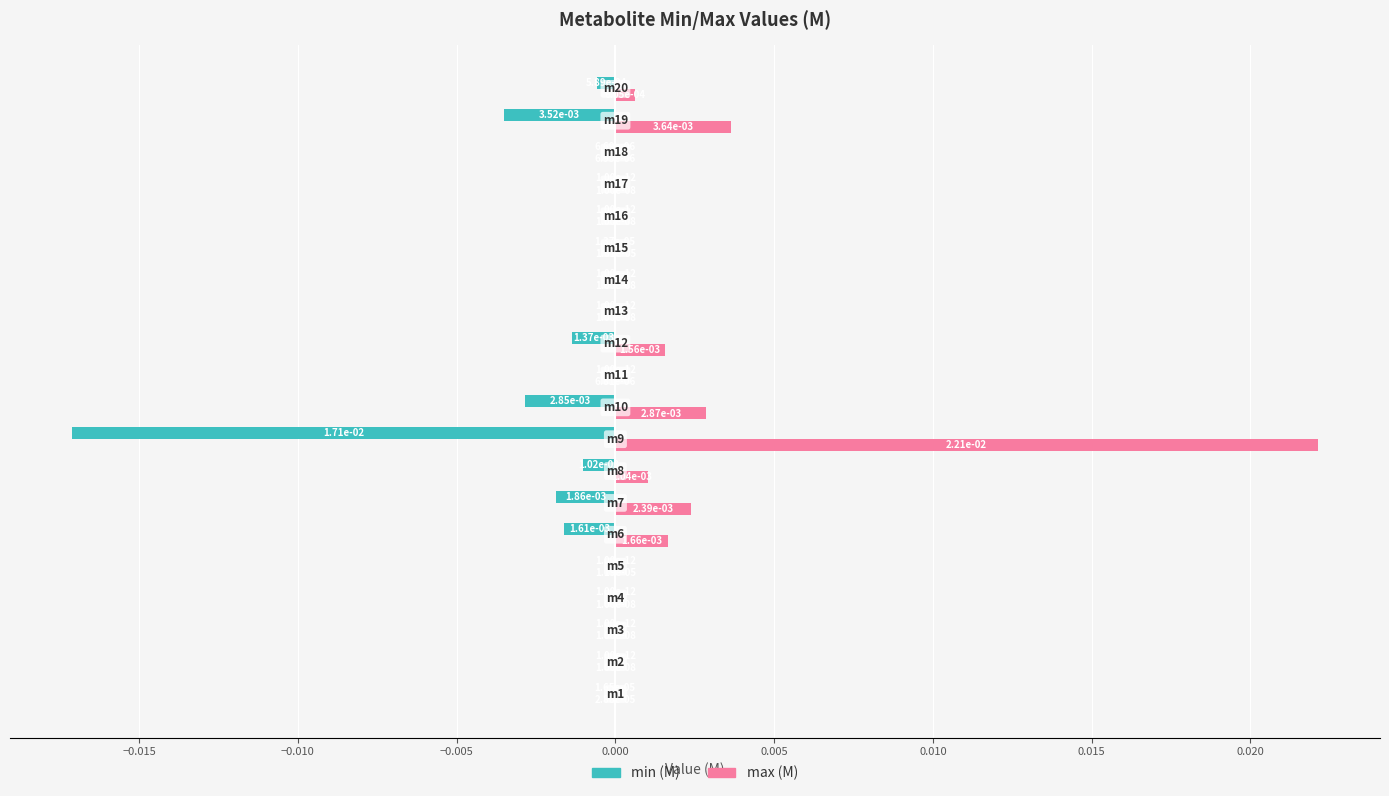

Which series has the largest total across all categories?

max (M)